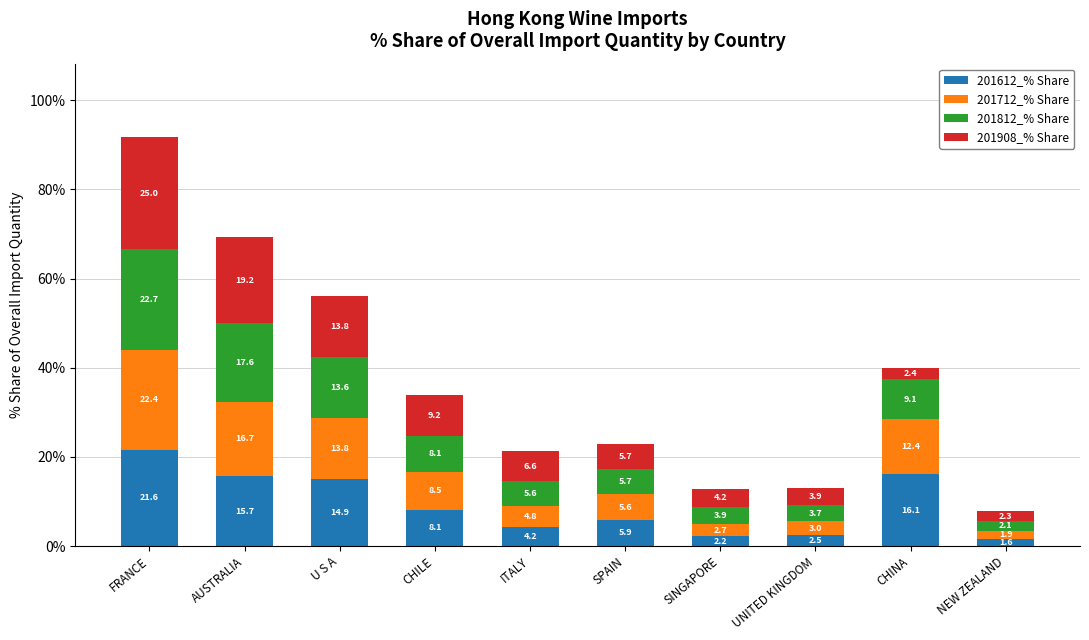

At which label is 201612_% Share closest to 11?

CHILE